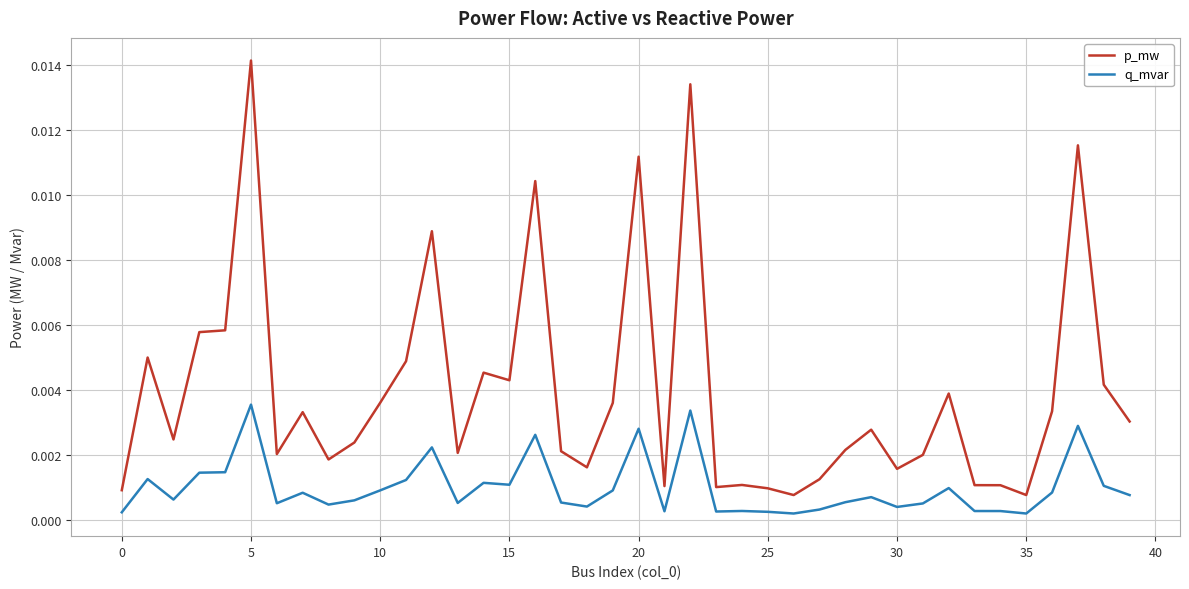

Which series has the widest spread of values?

p_mw